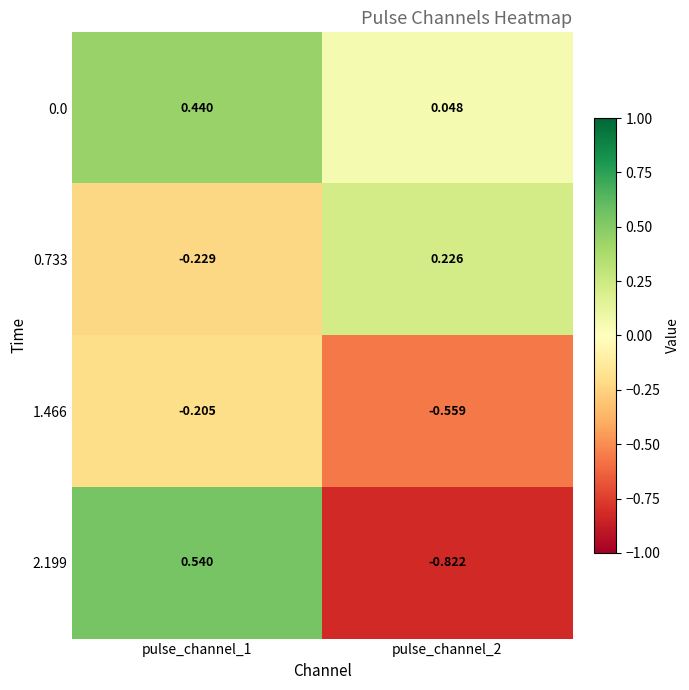

How many values in 2.199 are below zero?

1